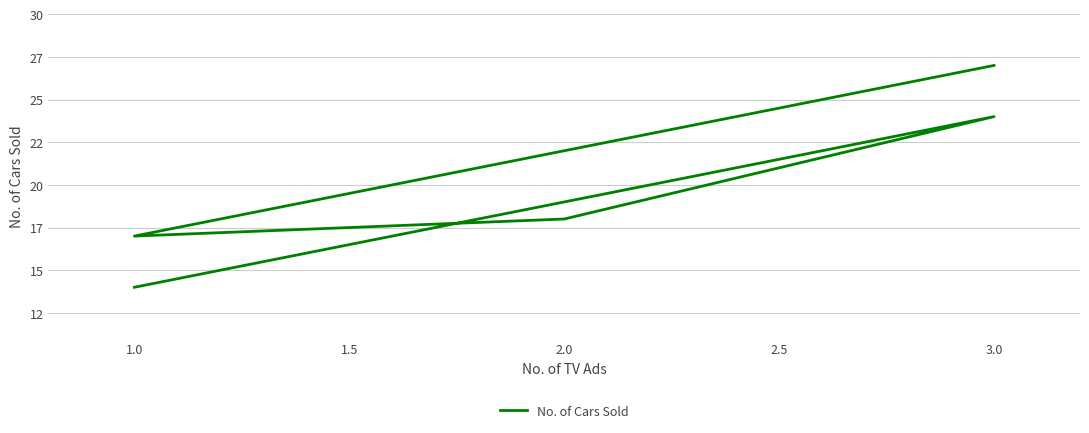

What is the ratio of the value at 1.0 to the value at 3.0?

0.6